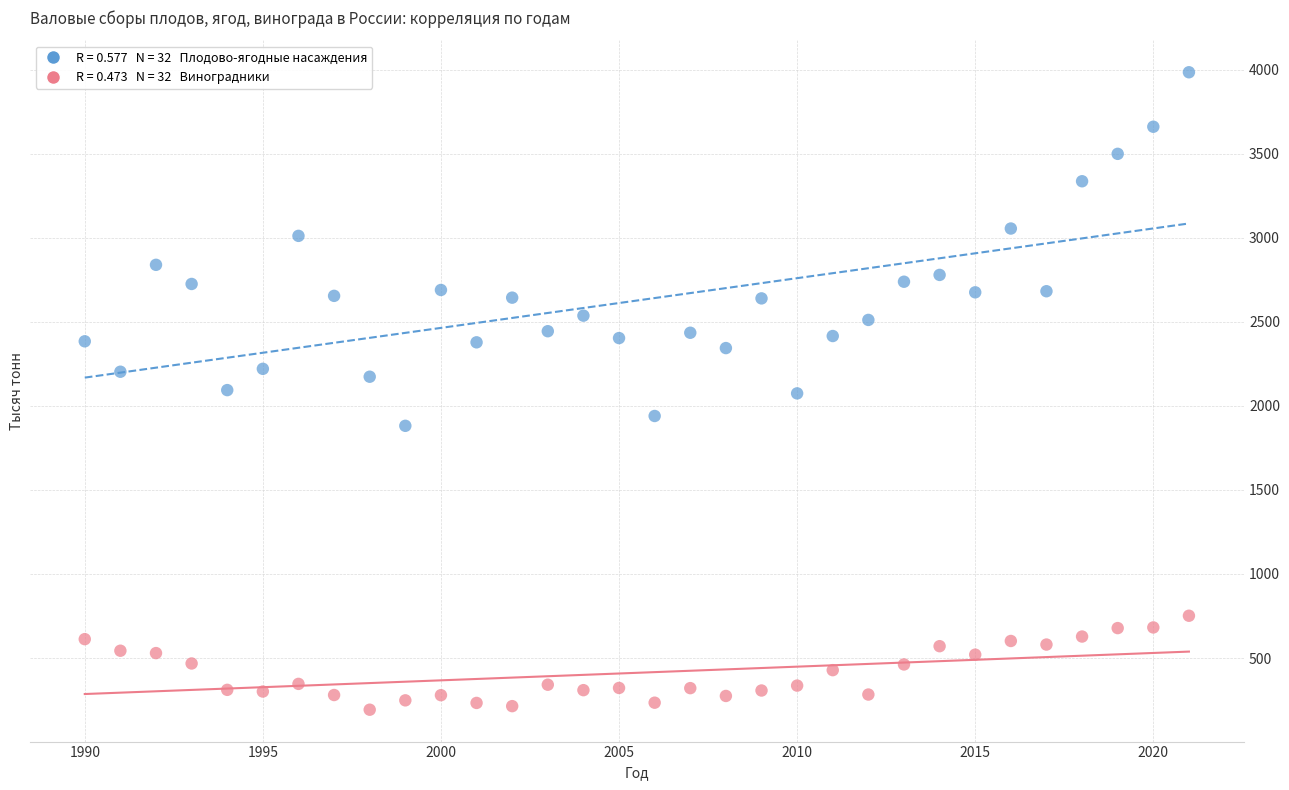

Across all data points, what is the range of Y values (max minus min)?

3793.2